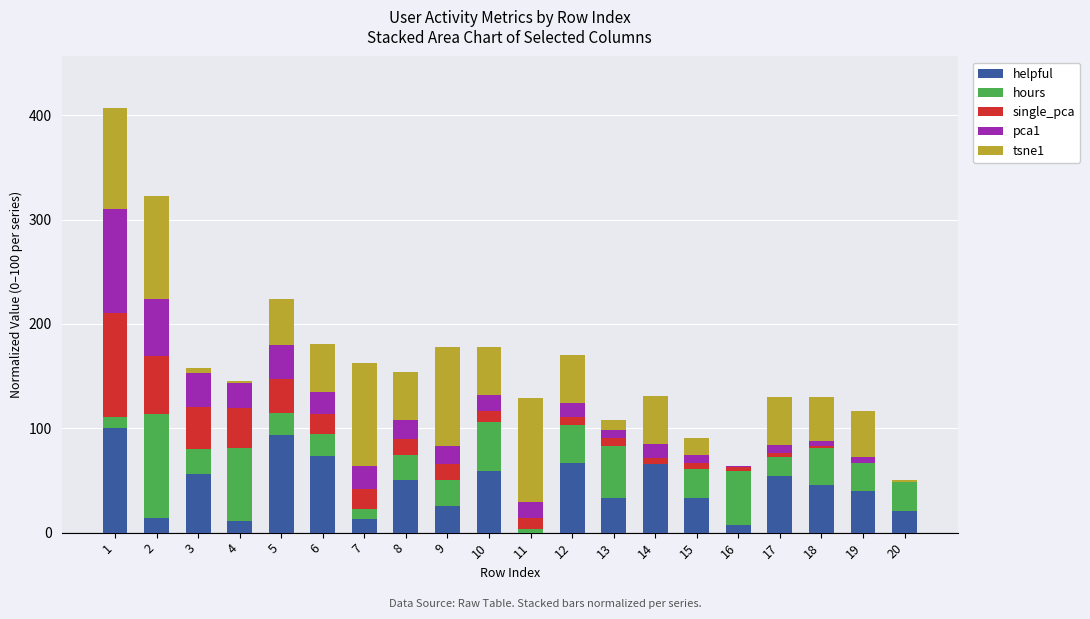

The value of helpful at 13 is 33.6. True or false?

True